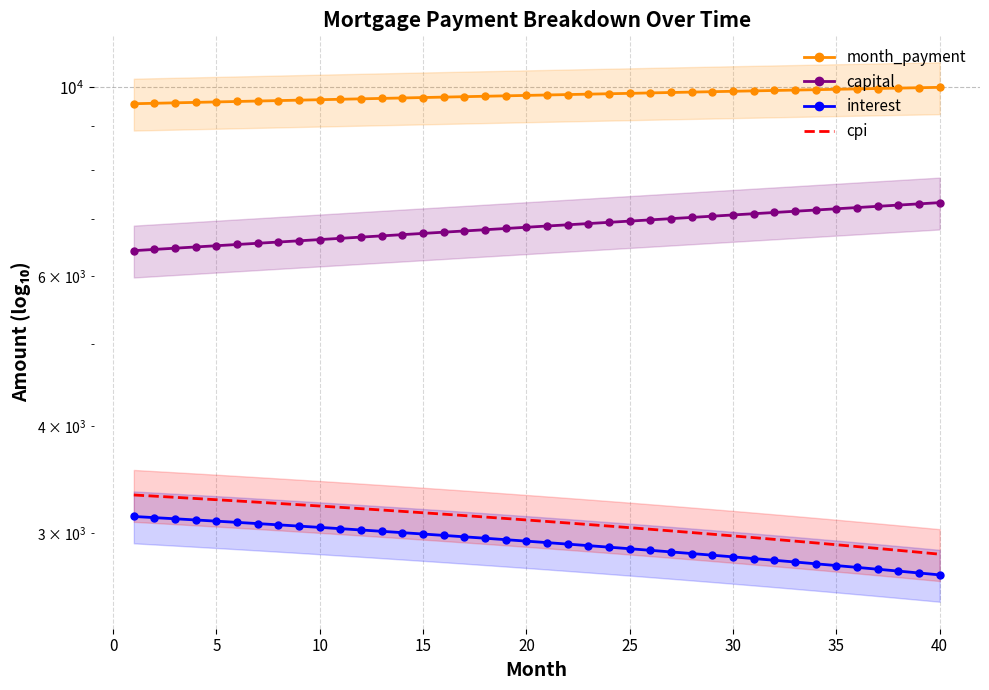

Reading right to left, what are all the values shown in this chart?

month_payment: 10000.4	9990.0	9979.5	9969.0	9958.5	9947.9	9937.3	9926.6	9915.9	9905.2	9894.4	9883.6	9872.8	9861.9	9851.0	9839.0	9829.0	9818.0	9806.9	9795.8	9784.7	9773.5	9762.3	9751.1	9739.8	9728.5	9717.2	9705.8	9694.4	9683.0	9671.5	9660.0	9648.5	9637.0	9625.4	9613.8	9602.1	9590.5	9578.8	9567.0
capital: 7322.9	7298.6	7274.4	7250.2	7226.1	7202.1	7178.2	7154.3	7130.6	7106.9	7083.2	7059.7	7036.3	7012.9	6989.6	6966.4	6943.2	6920.2	6897.2	6874.2	6851.4	6828.6	6806.0	6783.4	6760.8	6738.4	6716.0	6693.7	6671.4	6649.3	6627.2	6605.1	6583.2	6561.3	6539.5	6517.8	6496.1	6474.6	6453.1	6431.6
interest: 2677.4	2691.4	2705.2	2718.8	2732.4	2745.8	2759.1	2772.3	2785.4	2798.3	2811.2	2823.9	2836.5	2849.0	2861.4	2873.6	2885.8	2897.8	2909.7	2921.6	2933.3	2944.9	2956.3	2967.7	2979.0	2990.2	3001.2	3012.2	3023.0	3033.7	3044.3	3054.9	3065.3	3075.6	3085.8	3096.0	3106.0	3115.9	3125.7	3135.4
cpi: 2831.5	2846.5	2861.2	2875.9	2890.4	2904.8	2919.1	2933.3	2947.3	2961.2	2975.0	2988.6	3002.1	3015.5	3028.8	3042.0	3055.0	3067.9	3080.7	3093.4	3106.0	3118.4	3130.7	3142.9	3155.1	3167.0	3178.9	3190.6	3202.3	3213.8	3225.2	3236.5	3247.7	3258.8	3269.8	3280.6	3291.4	3302.0	3312.6	3323.0